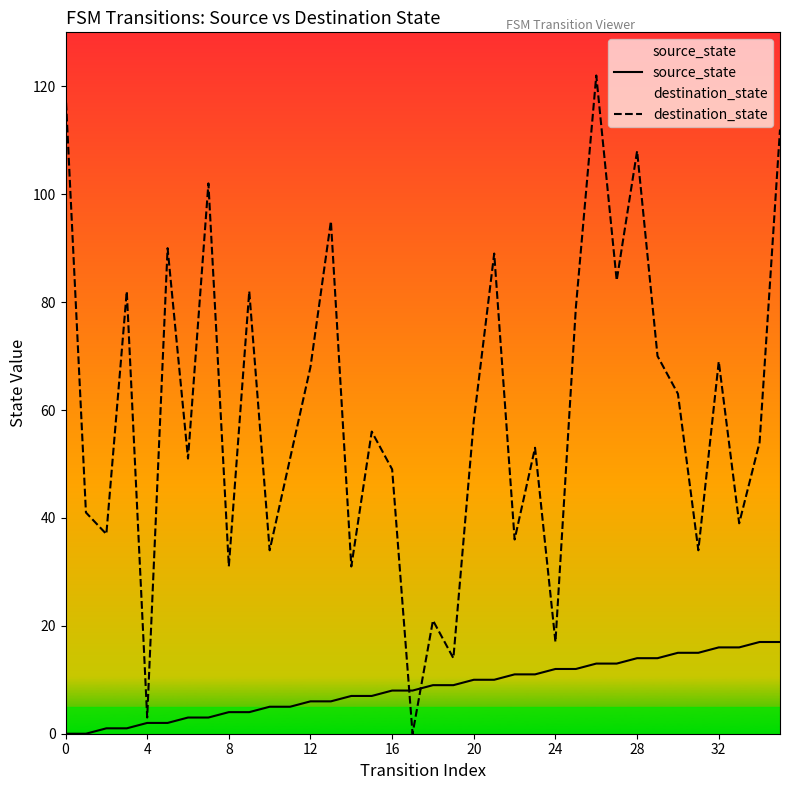

Which series has the widest spread of values?

destination_state